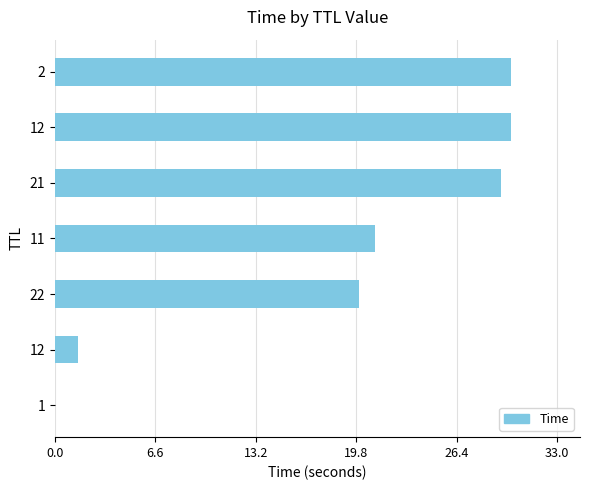

Does the chart contain stacked bars?

No